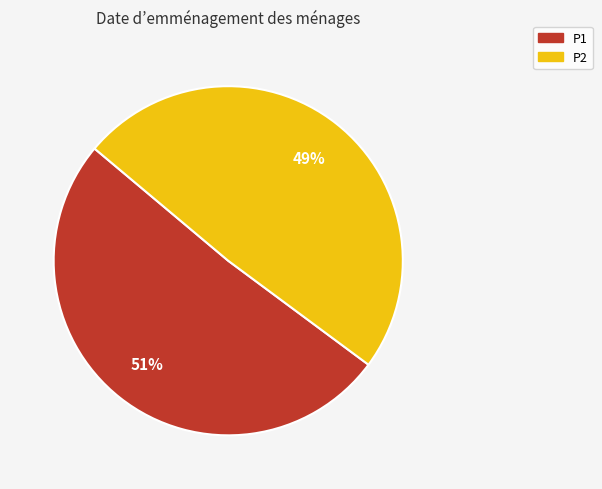

To the nearest percent, what is the average slice percentage?

50%